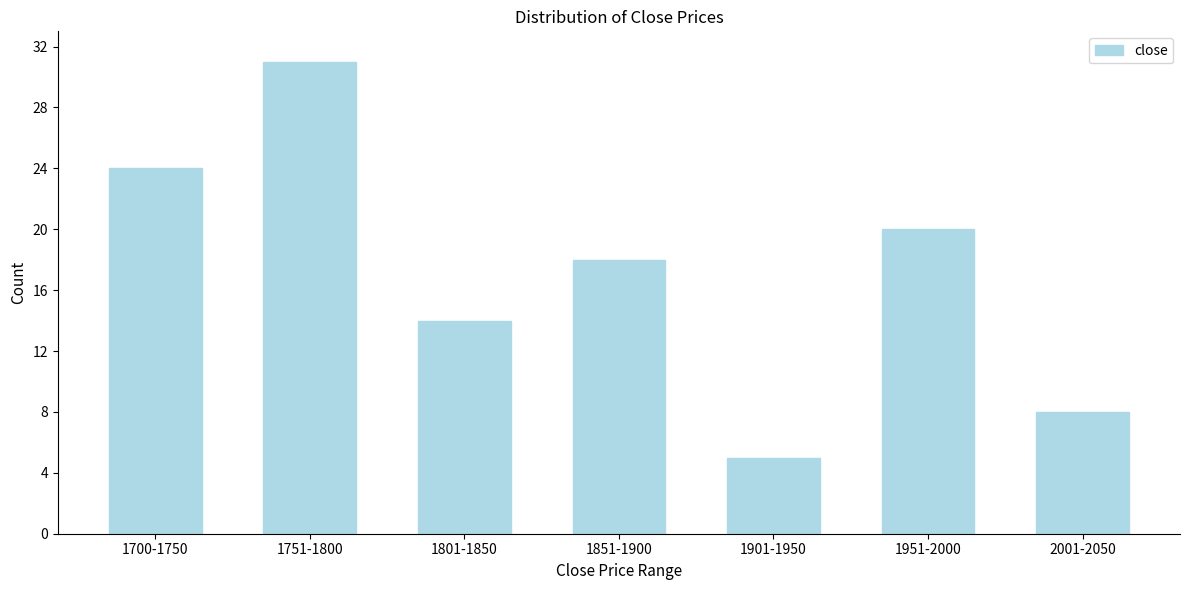

Reading left to right, extract all data points from this chart.

24	31	14	18	5	20	8